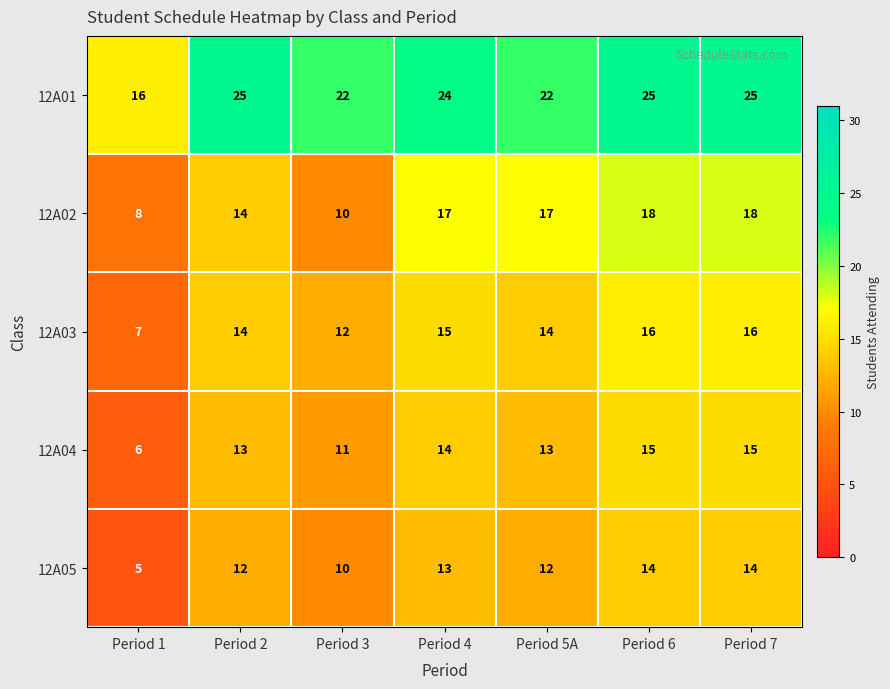

Is the value of 12A03 at Period 6 greater than the value of 12A04 at Period 7?

Yes